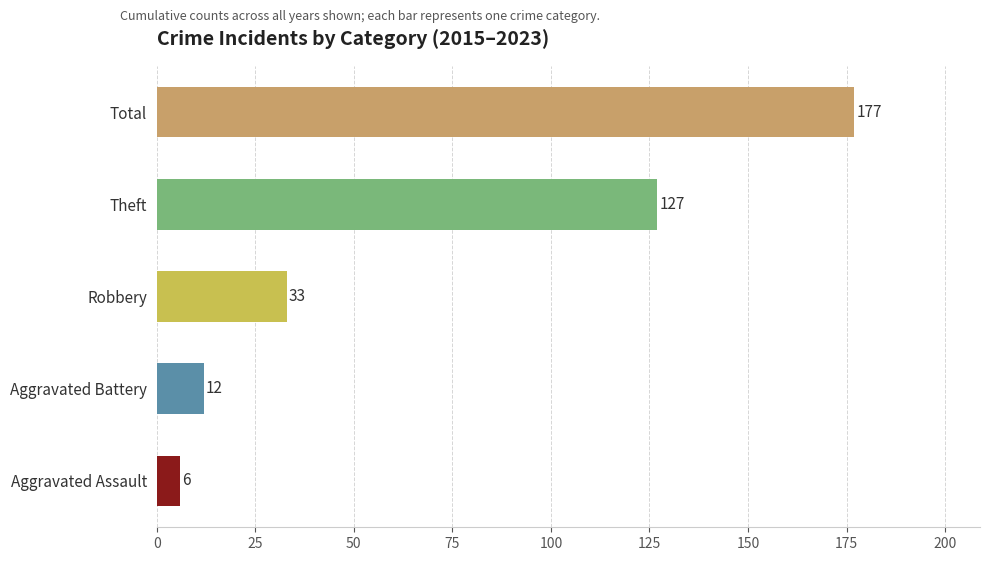

What is the sum of all values?

355